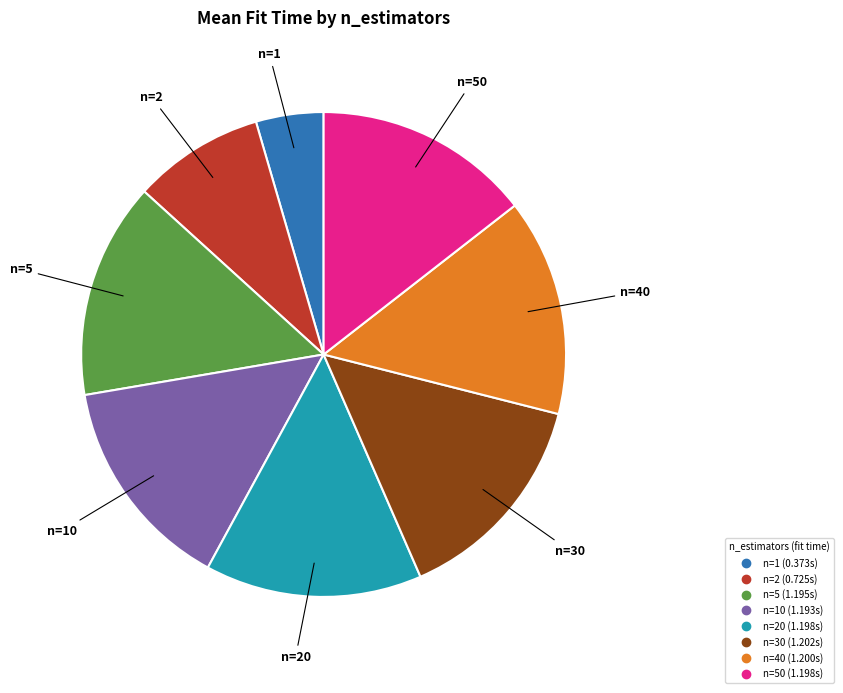

Does any single category account for the majority?

No